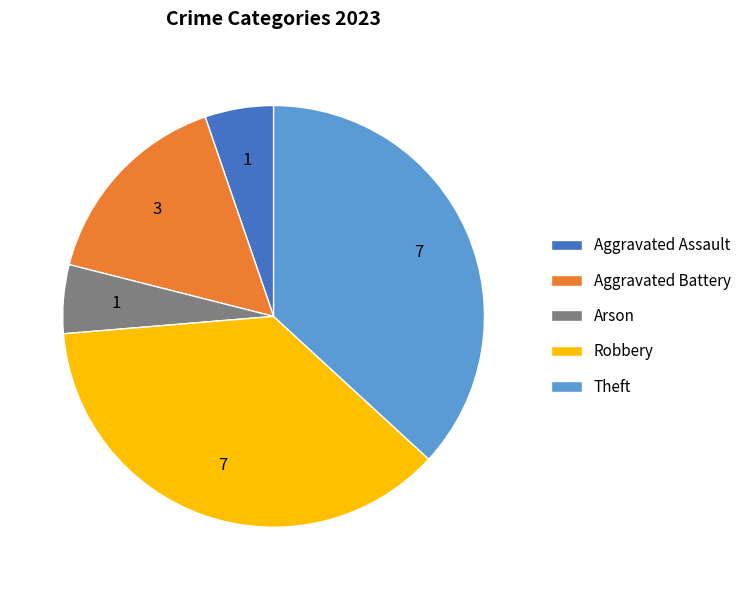

Approximately how many times larger is the value at Robbery compared to Aggravated Battery?

2.3